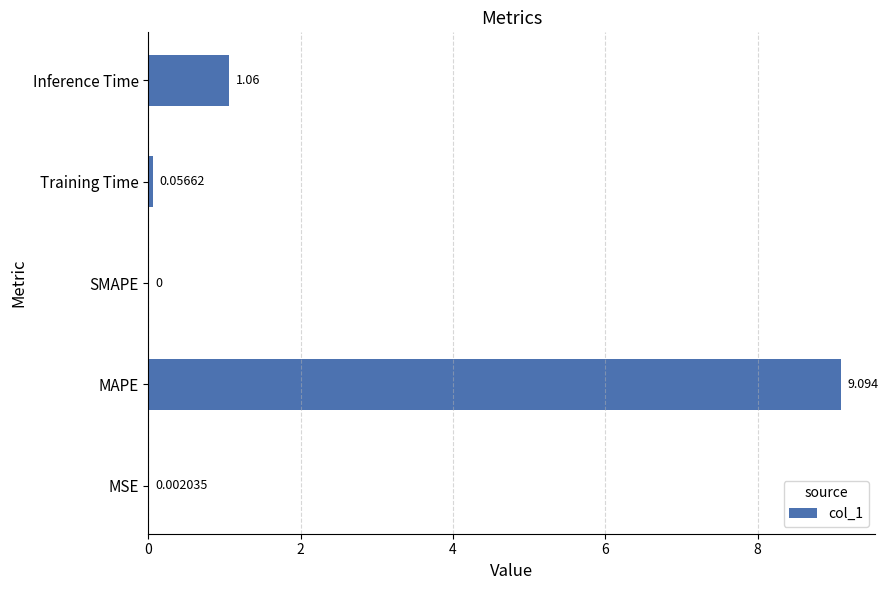

How many values are above zero?

4